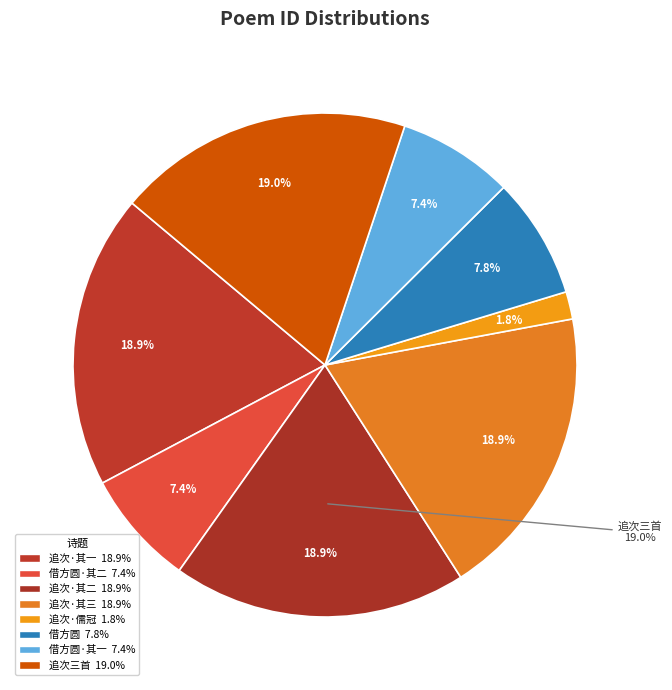

To the nearest percent, what portion does 借方圆兄近韵杂感二章 其二 represent?

7%